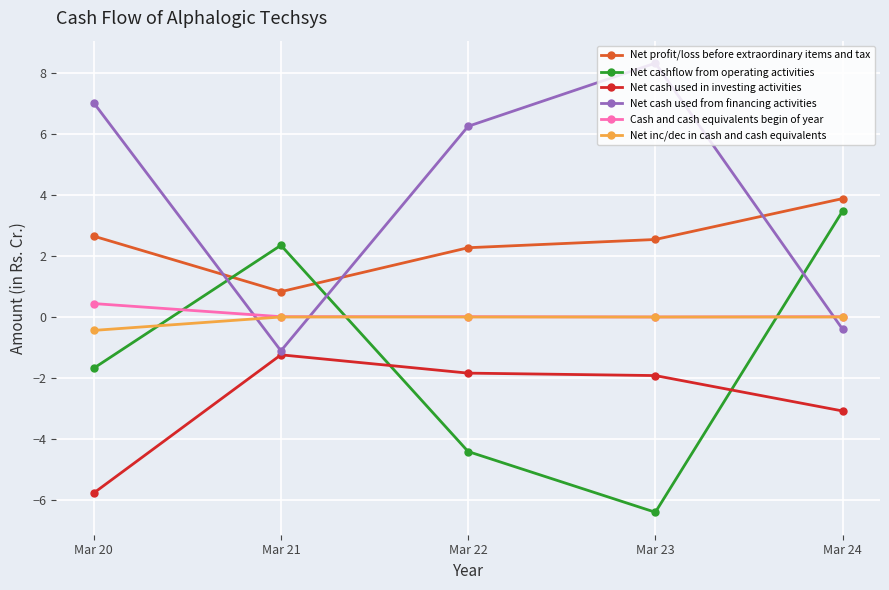

True or false: Net cash used from financing activities has more than 0 interior local peaks.

True